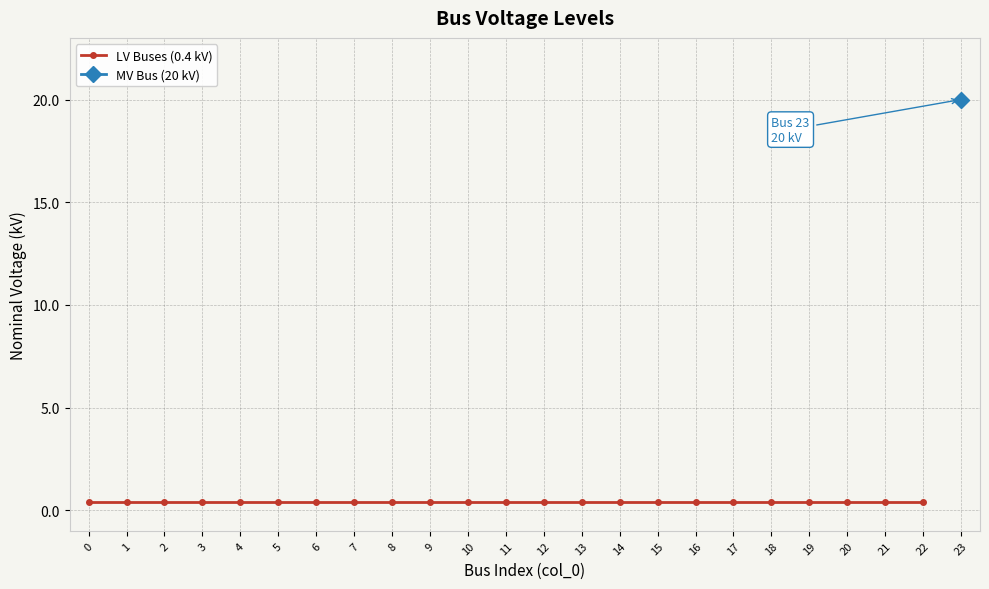

Is this an area chart (filled region under the line)?

No